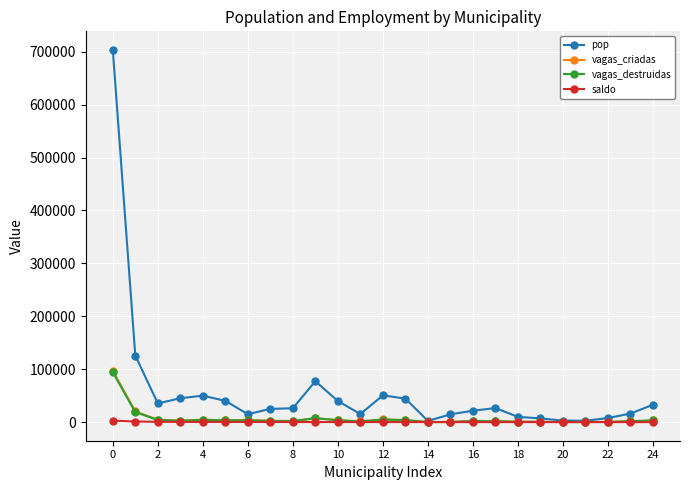

Which series has the widest spread of values?

pop